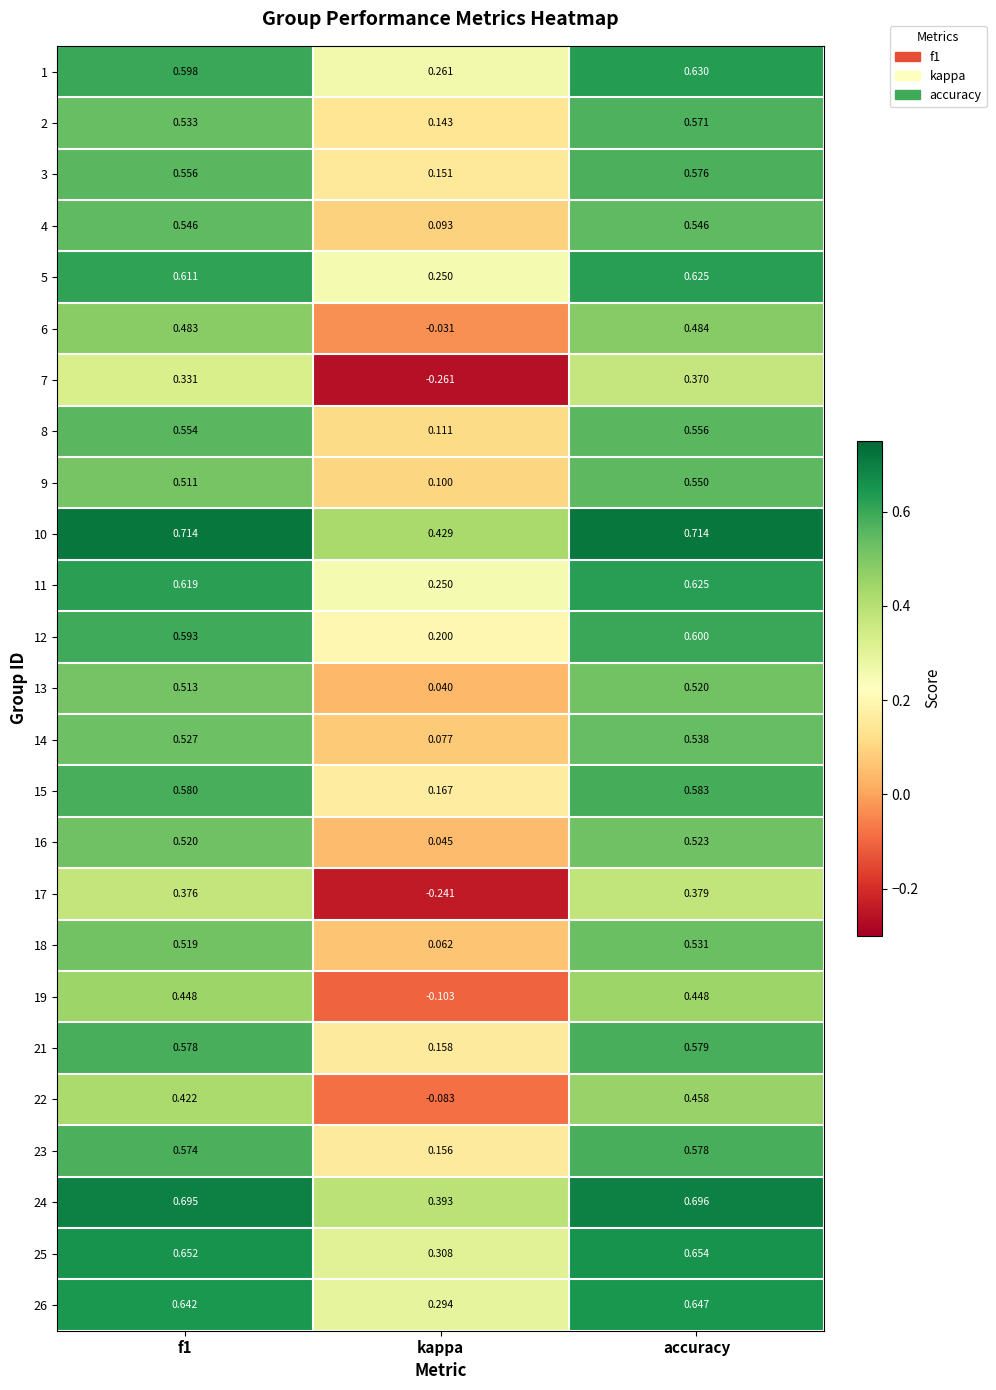

At which category is the sum across all series the highest?

accuracy